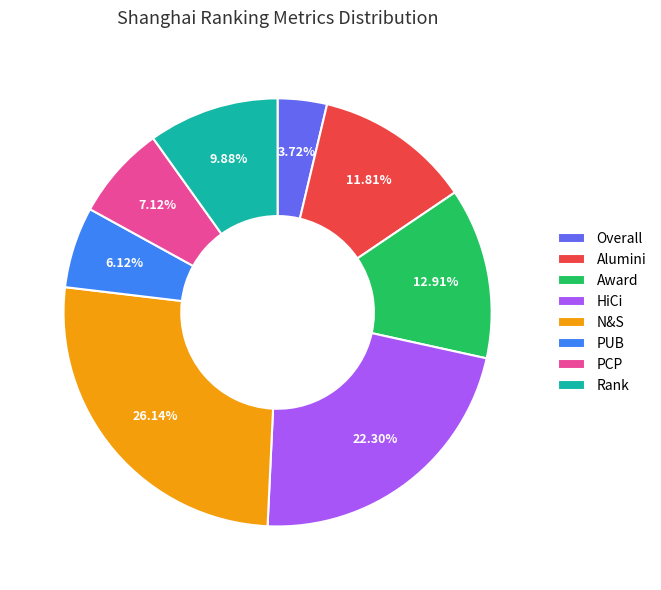

Count the number of slices in the pie.

8